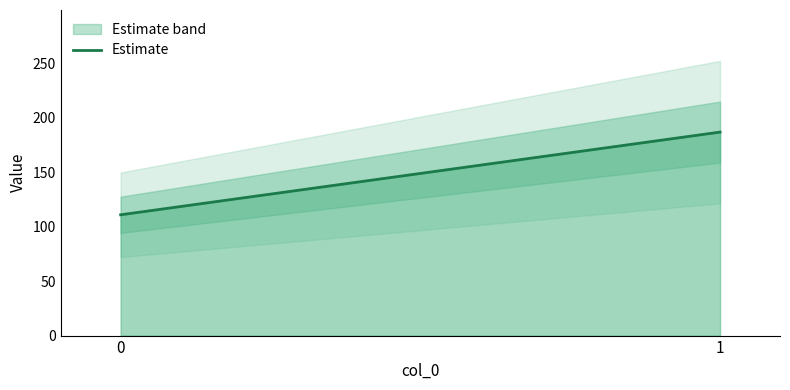

Approximately how many times larger is the value at 1 compared to 0?

1.7